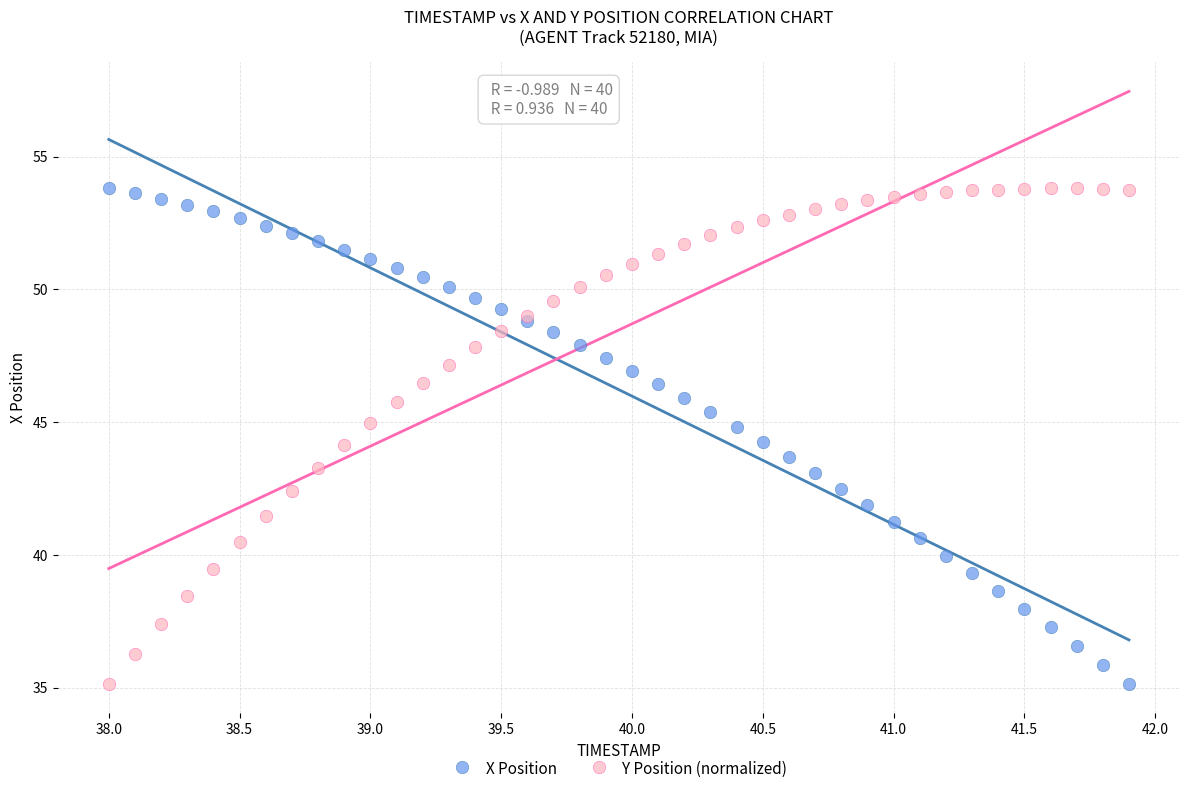

What is the X range (max minus min) for the scatter plot?

3.9